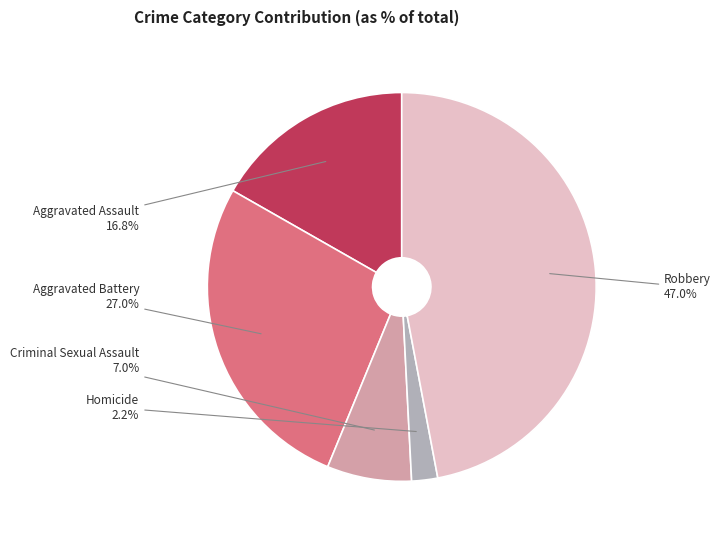

To the nearest percent, what is the average slice percentage?

20%